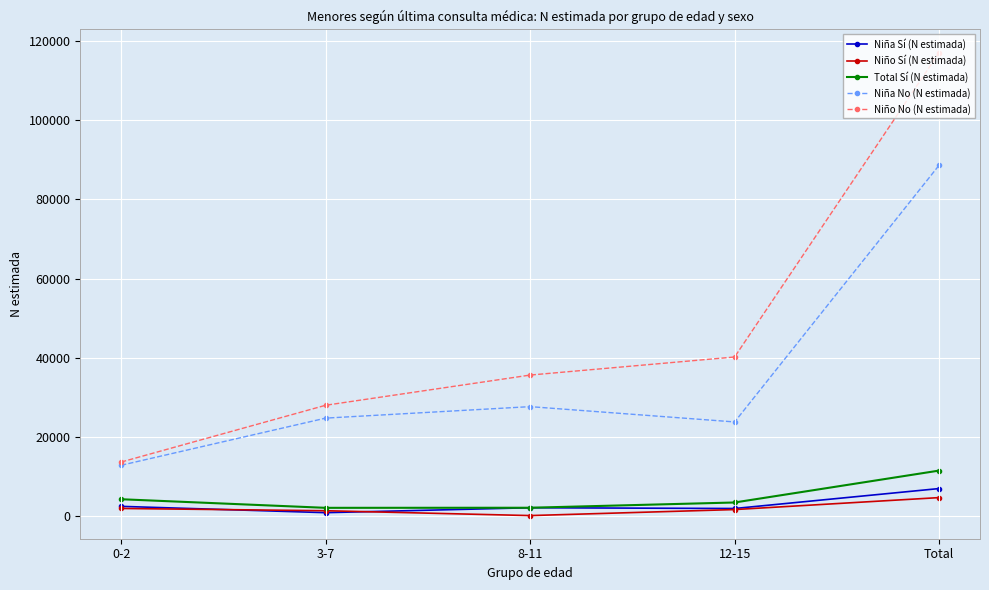

The Niño Sí (N estimada) series shows 1801 at 0-2. True or false?

True